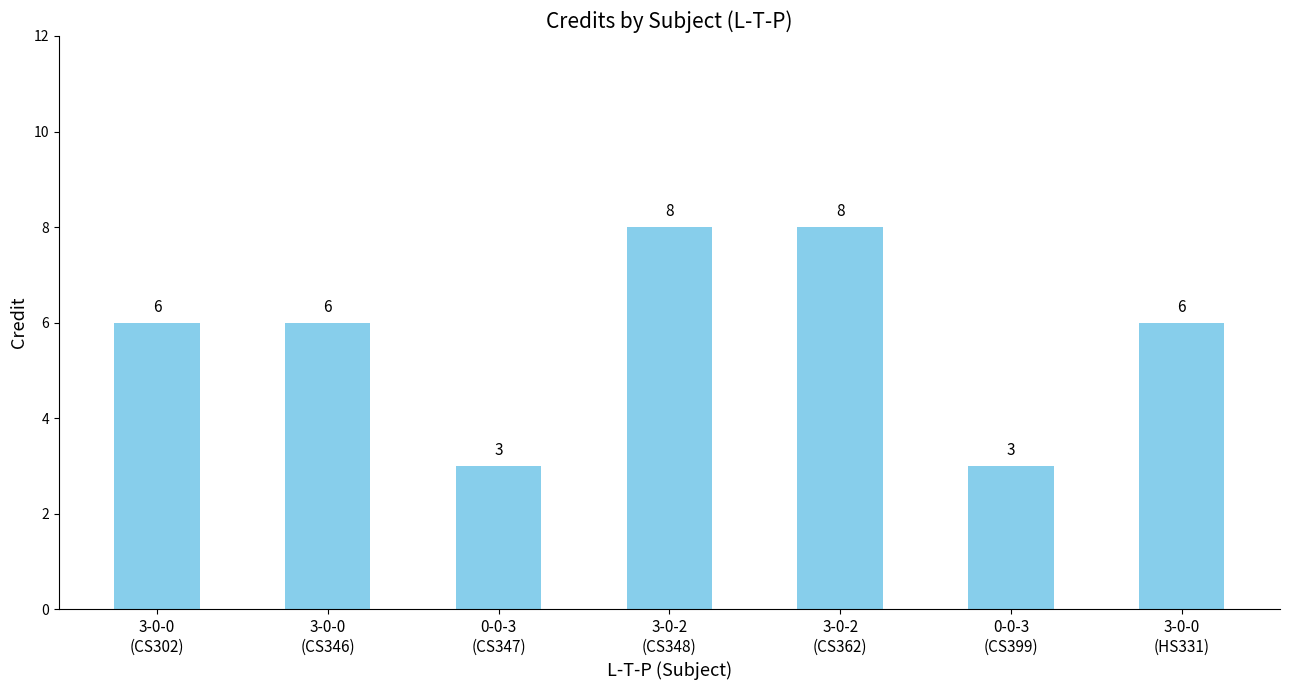

How many values are between 3 and 8?

7